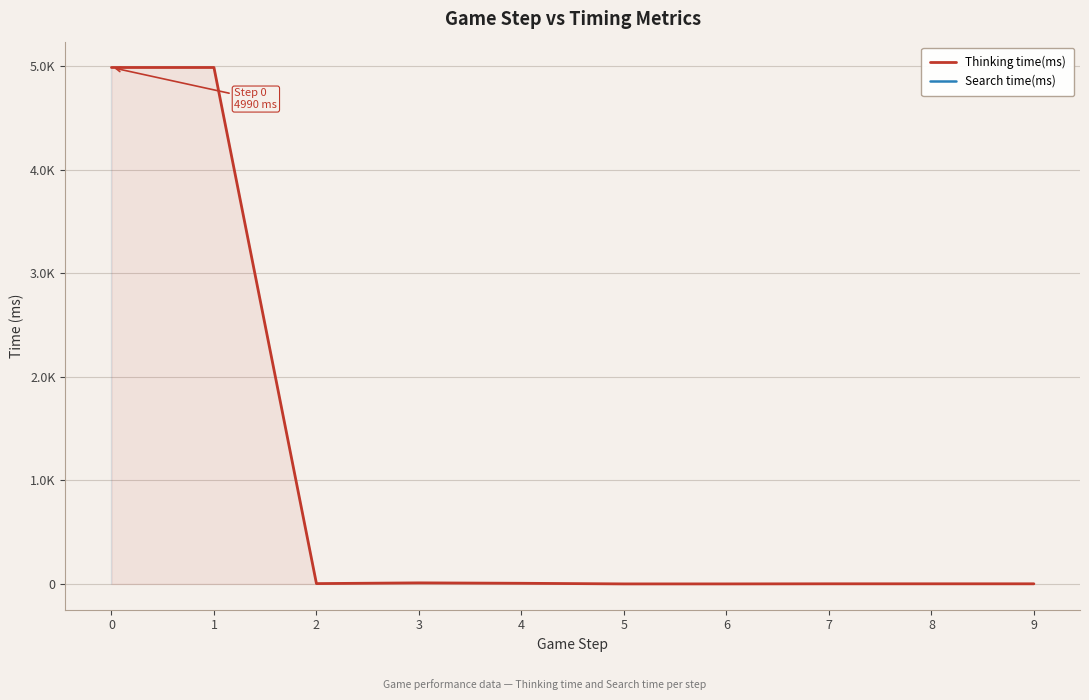

At 3, list the series in order from smallest to largest.

Thinking time(ms), Search time(ms)